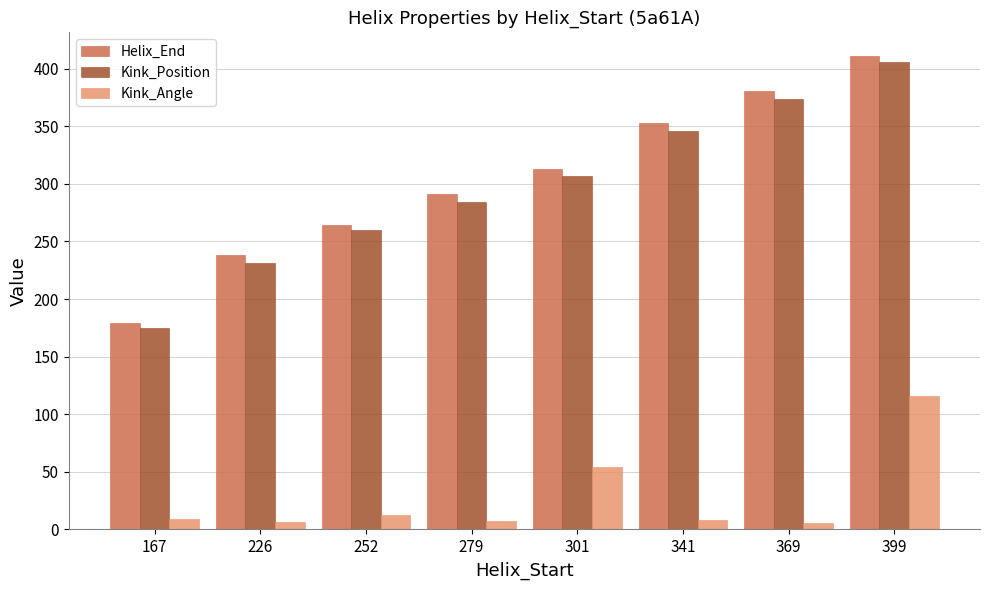

At how many categories does at least one series exceed 224?

7